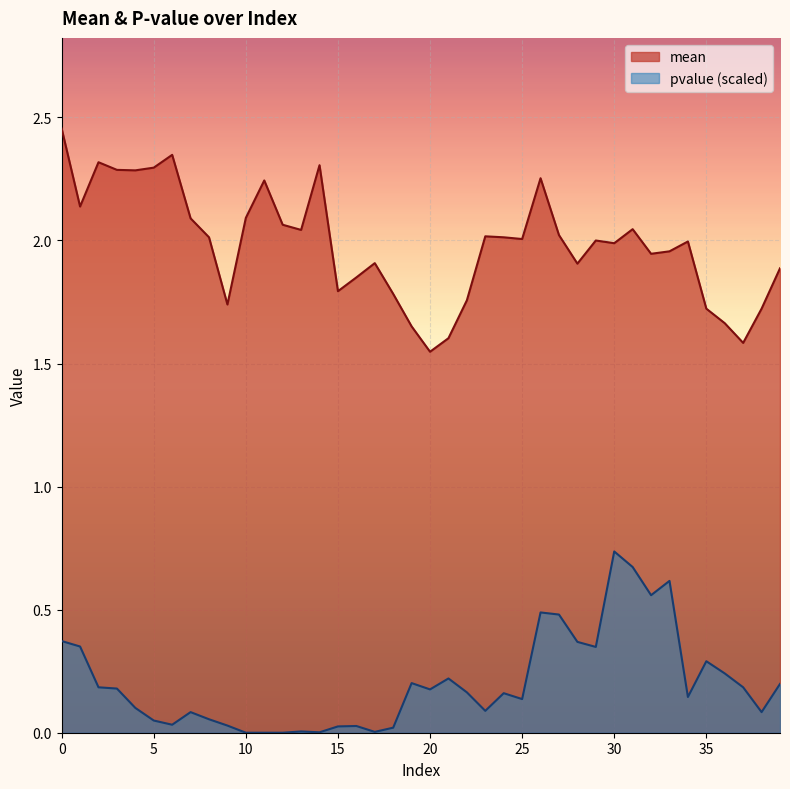

At which category does mean reach its first local valley?

1